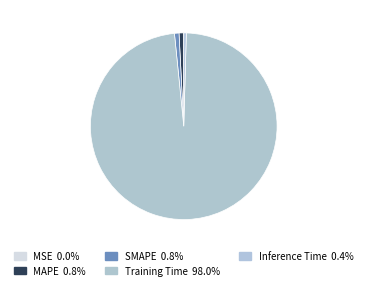

The MAPE slice represents 1% of the pie. True or false?

True